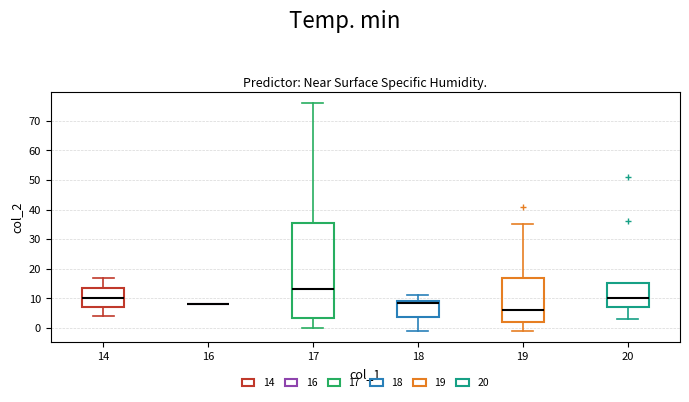

Where is the lower edge of the box at x = 18 on the y-axis? The values are not printed on the chart, so give them approximately, as read against the axis.

4